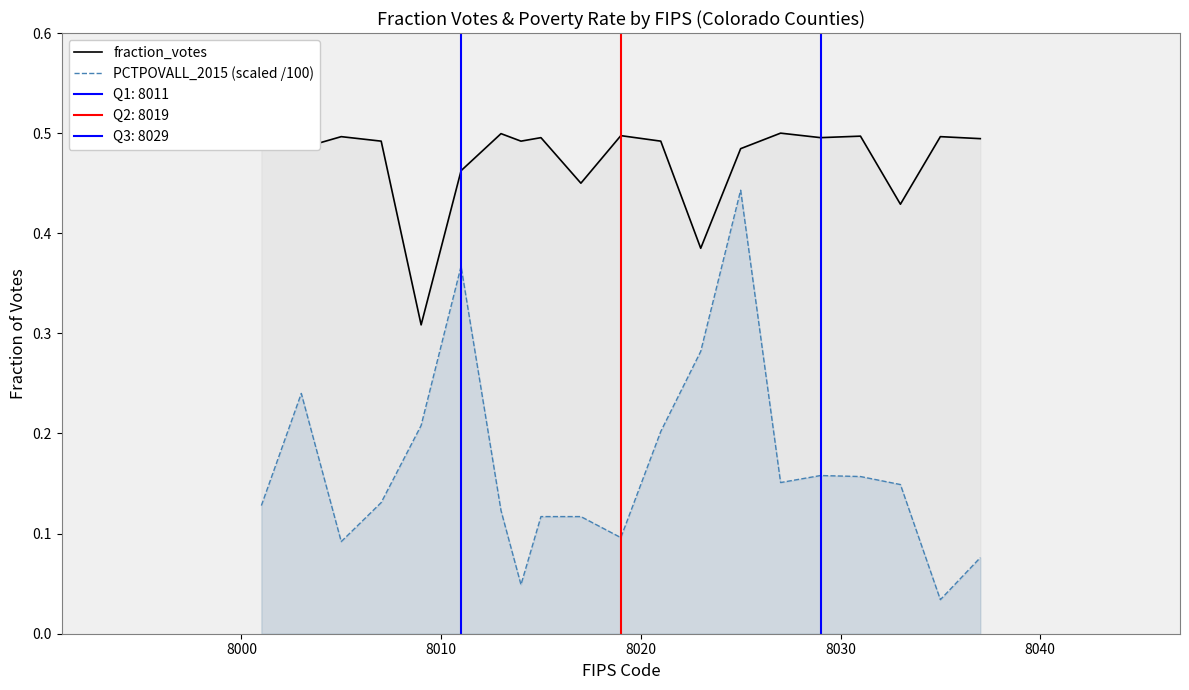

Which has a higher value, 8010 or 7?

8010